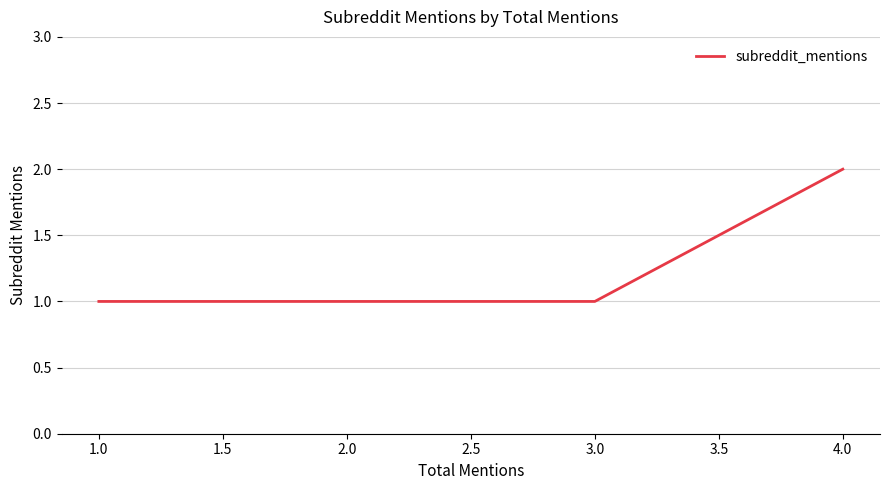

How many data points does each series have?

20